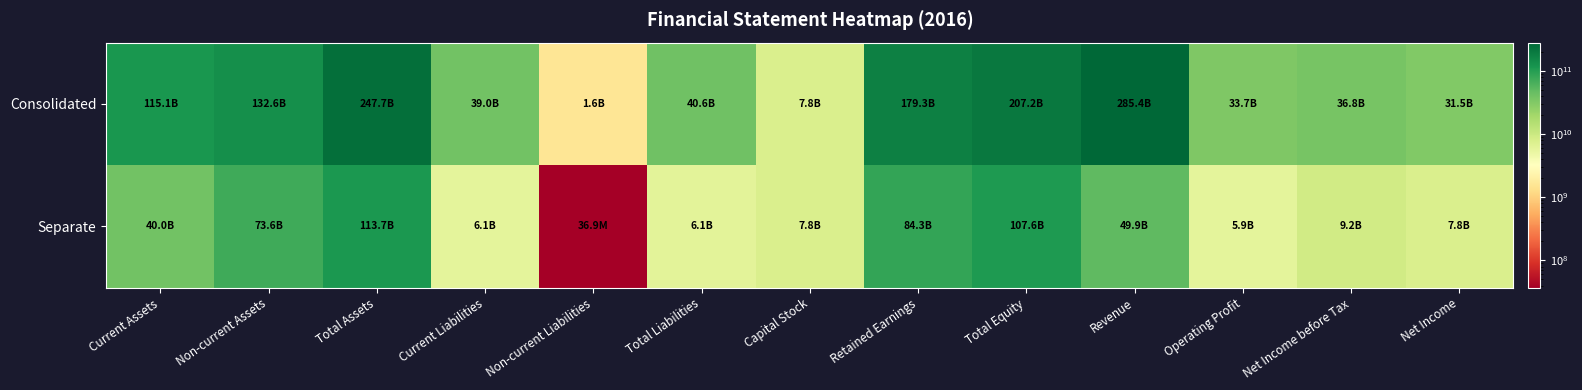

List the series in order of their peak value, lowest first.

Separate, Consolidated